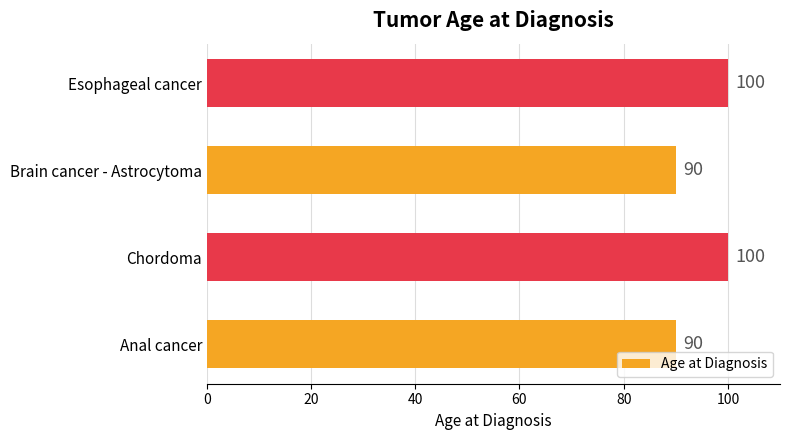

What is the average value?

95